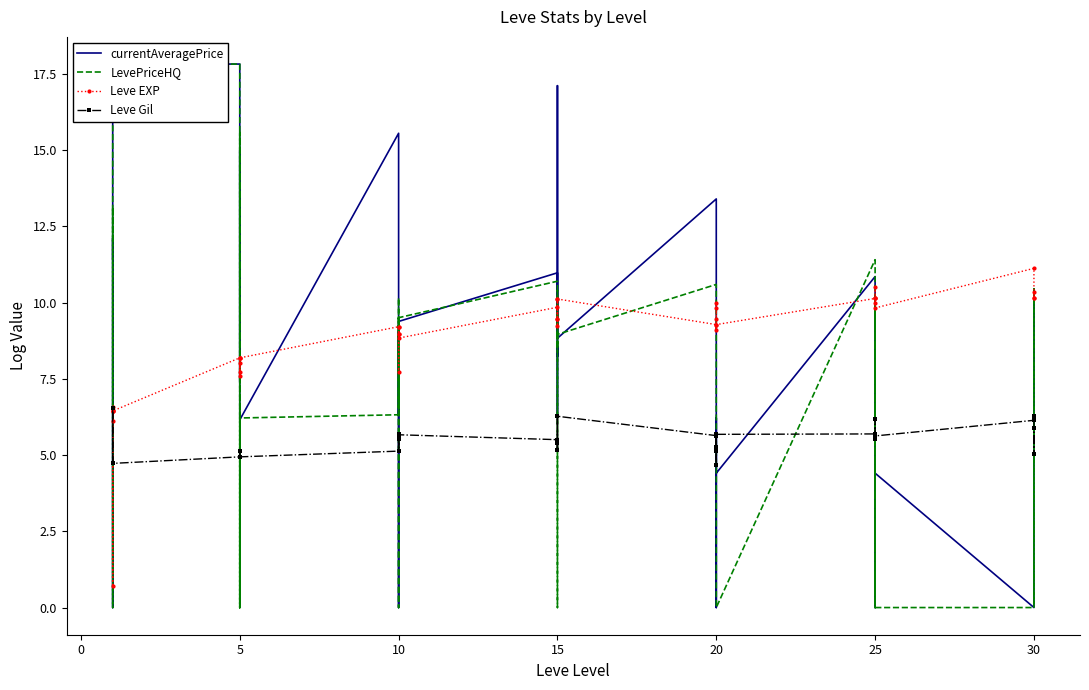

Does the chart have visible grid lines?

No